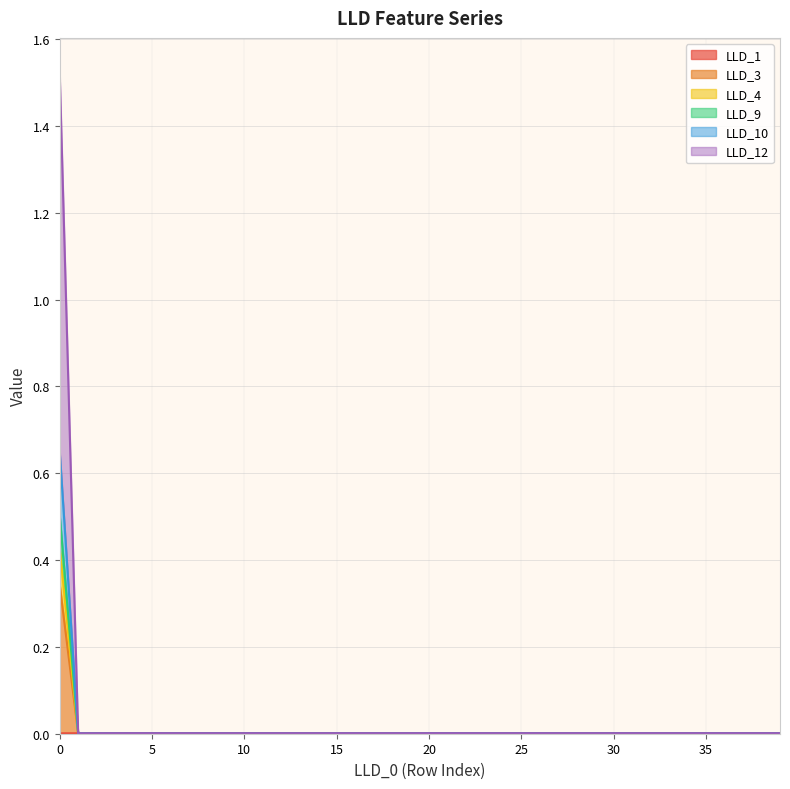

The value of LLD_3 at 16 is 0.0. True or false?

False